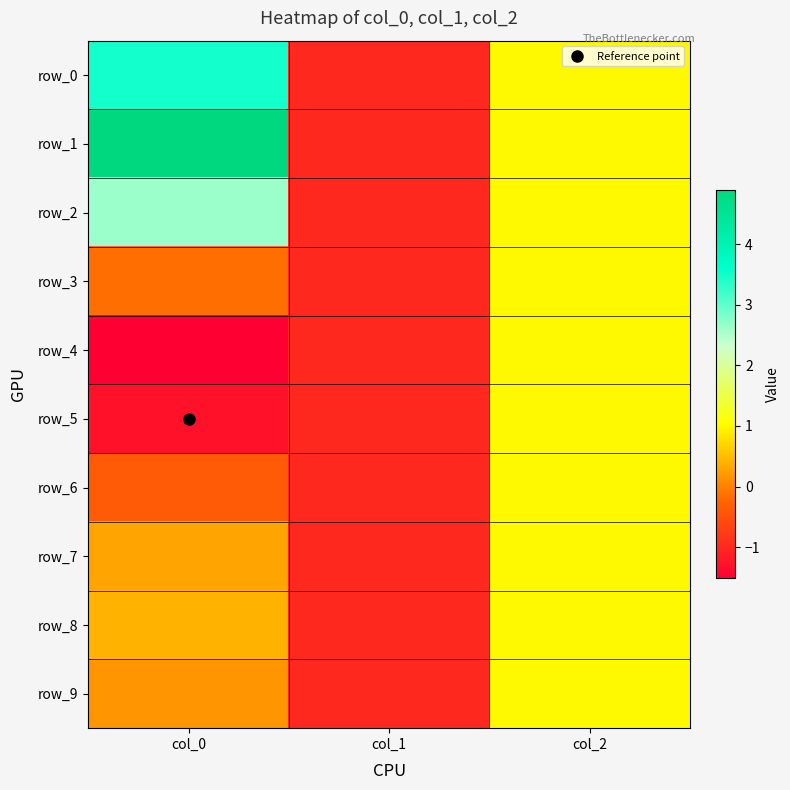

How many categories are shown in the chart?

3